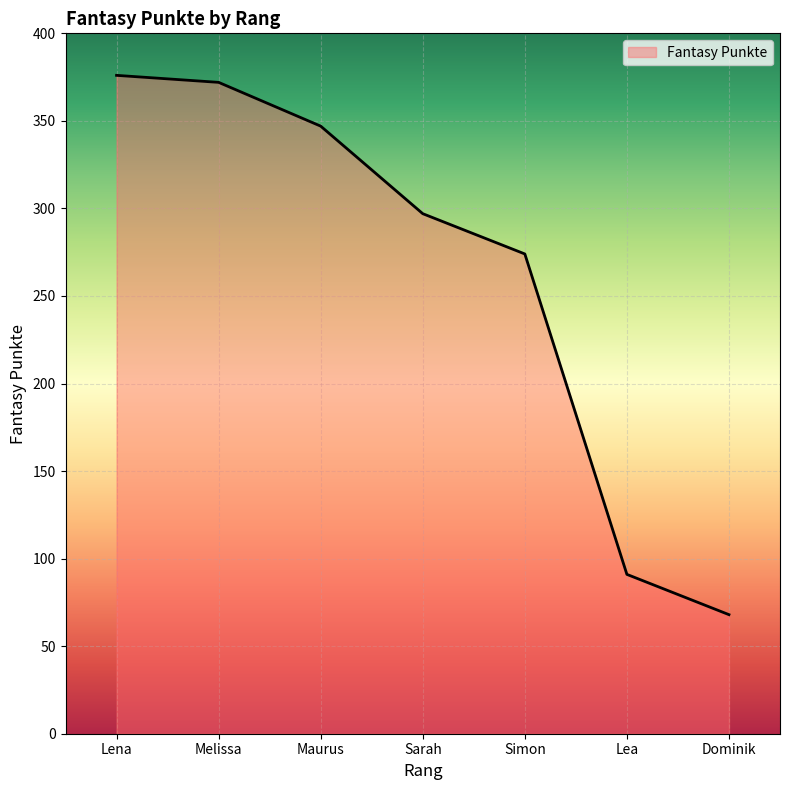

Does the chart display data point markers on the line(s)?

No